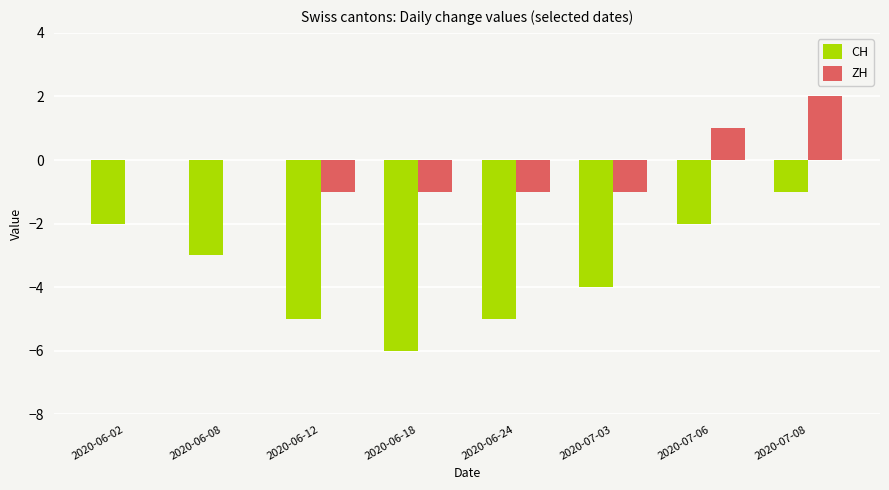

Reading left to right, list all the values displayed in this chart.

CH: 2020-06-02=-2	2020-06-08=-3	2020-06-12=-5	2020-06-18=-6	2020-06-24=-5	2020-07-03=-4	2020-07-06=-2	2020-07-08=-1
ZH: 2020-06-02=0	2020-06-08=0	2020-06-12=-1	2020-06-18=-1	2020-06-24=-1	2020-07-03=-1	2020-07-06=1	2020-07-08=2